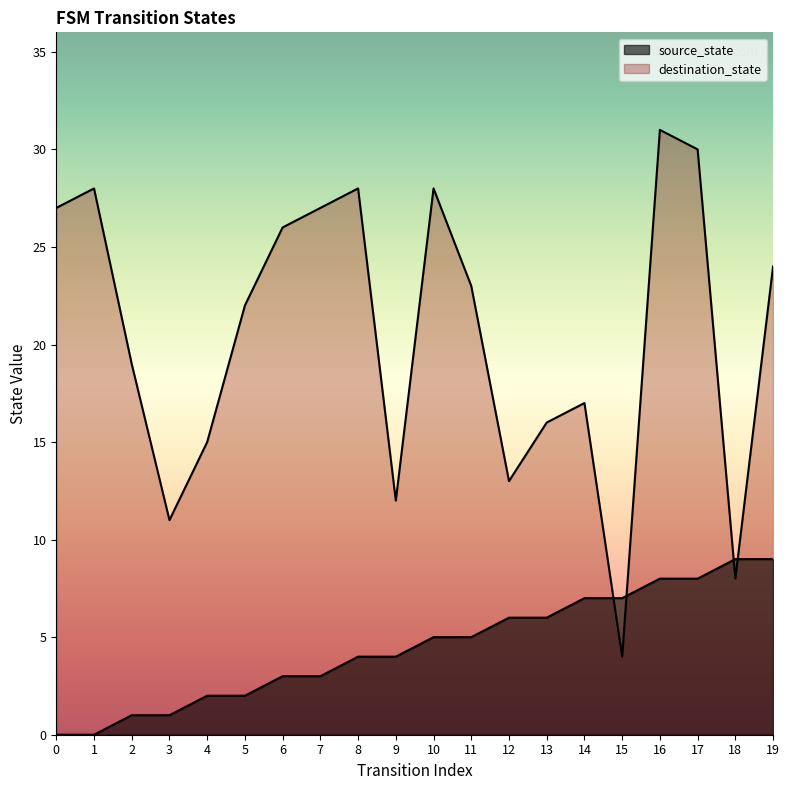

At which category is the sum across all series the highest?

16